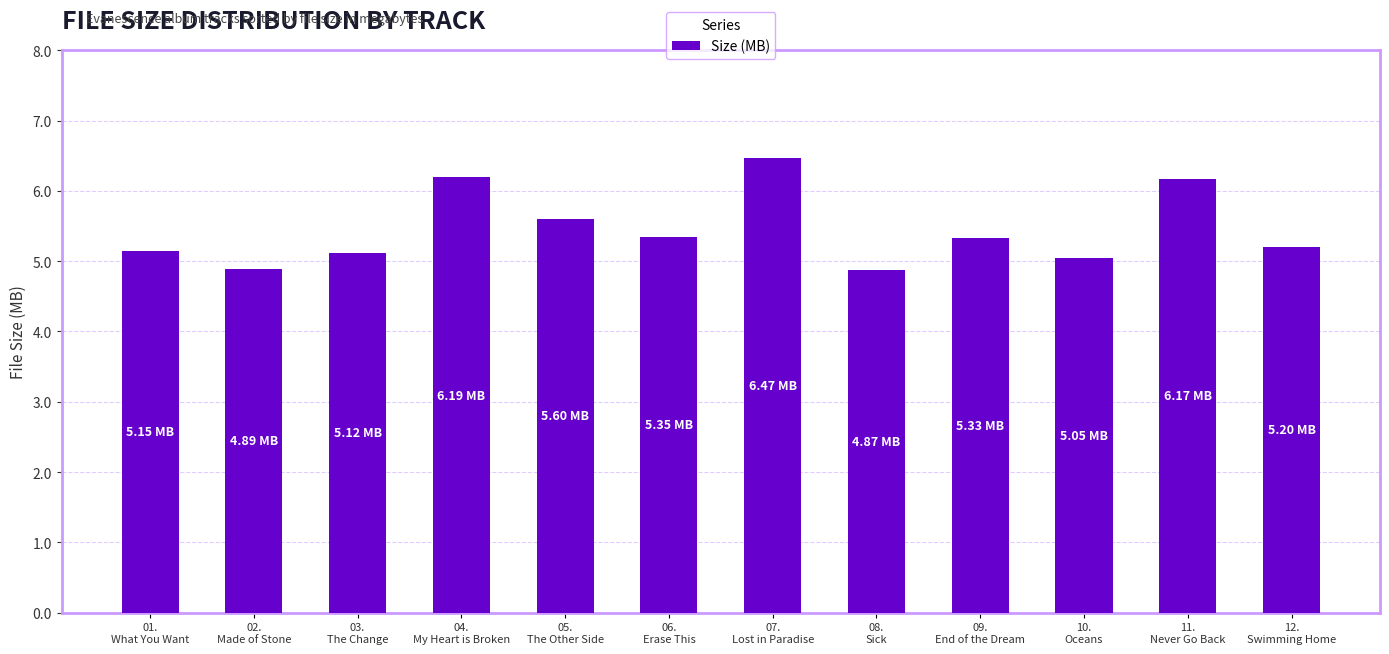

What is the average value?

5.4